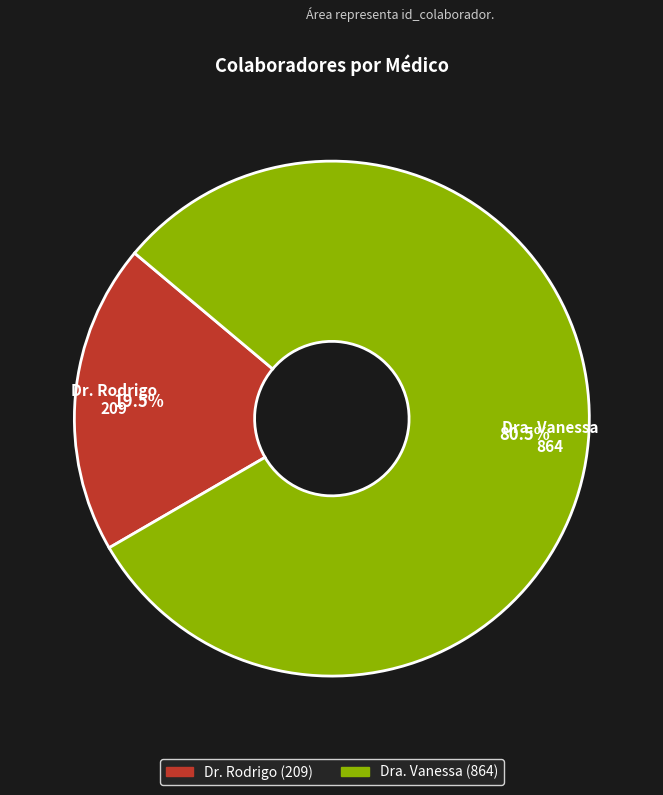

What is the ratio of the value at Dra. Vanessa to the value at Dr. Rodrigo?

4.1